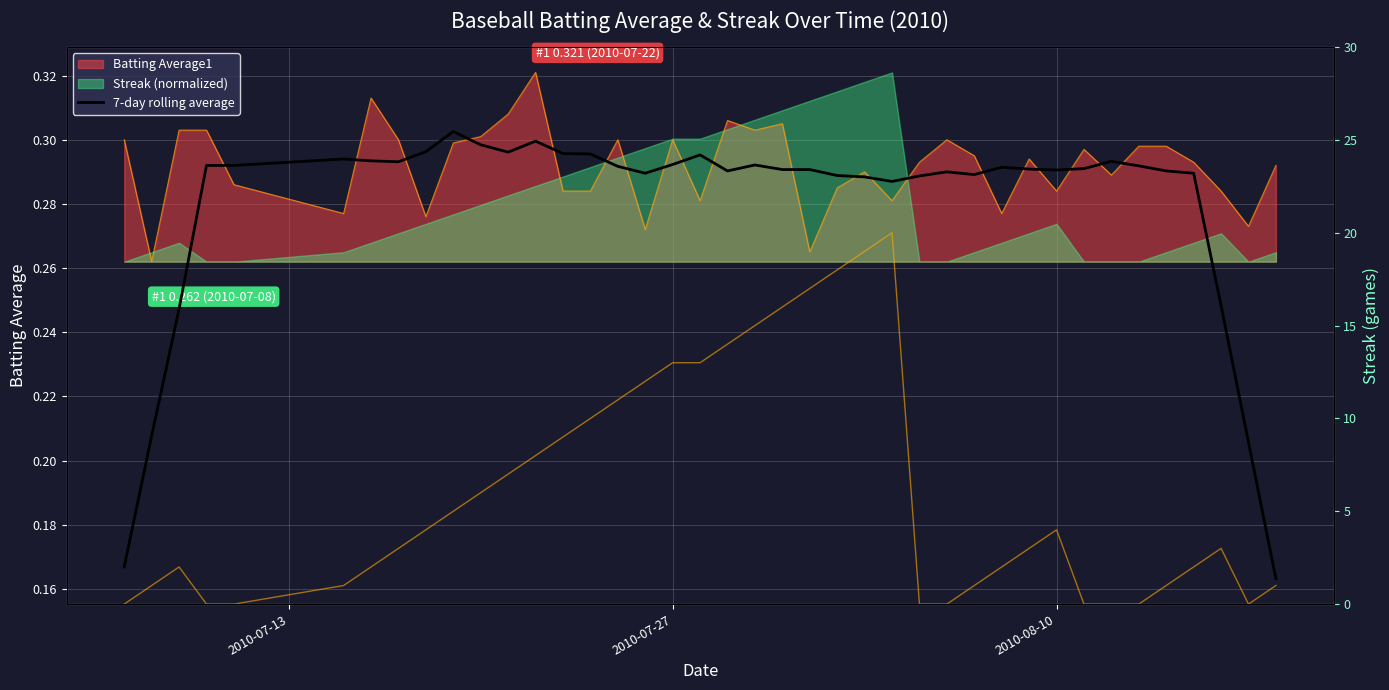

At how many categories does at least one series exceed 19?

1